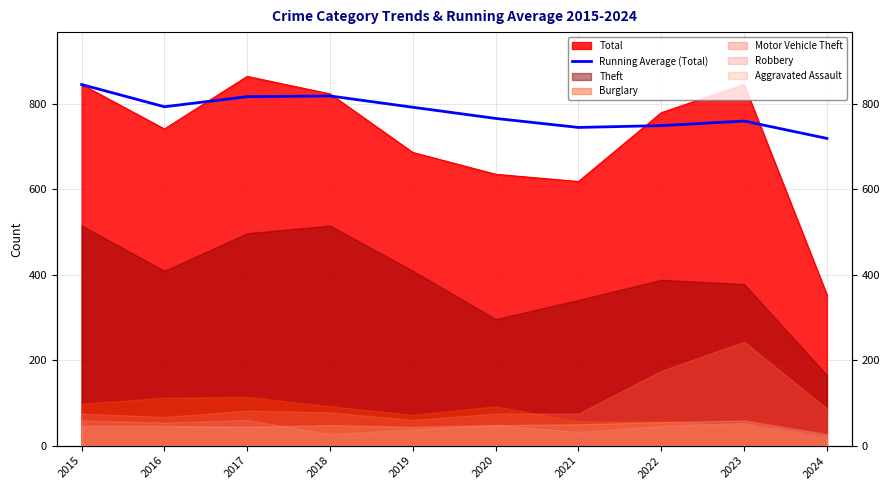

What is the change in value from 2016 to 2018?

+25.2